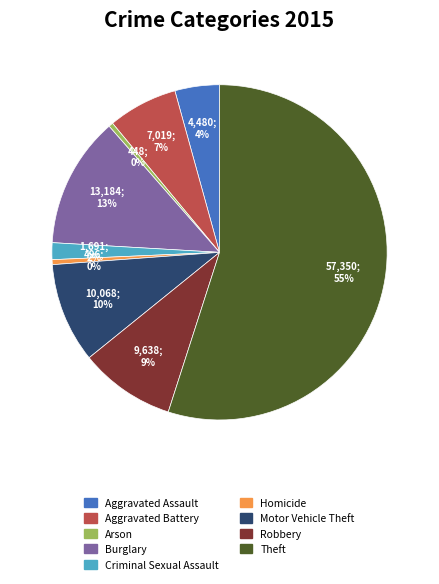

To the nearest percent, what percentage of the pie is Aggravated Assault?

4%